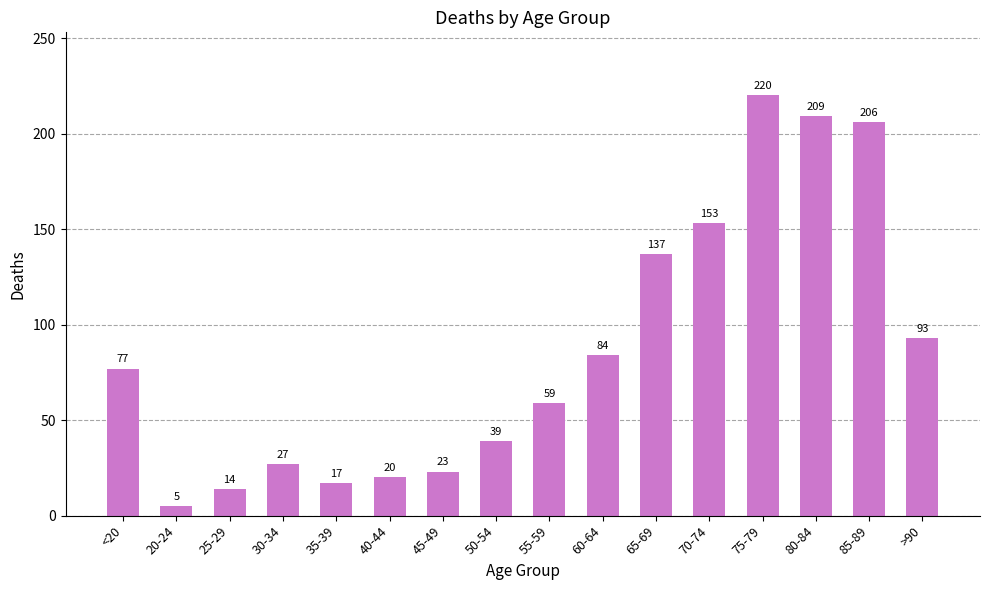

What is the difference between the values at 20-24 and 40-44?

15